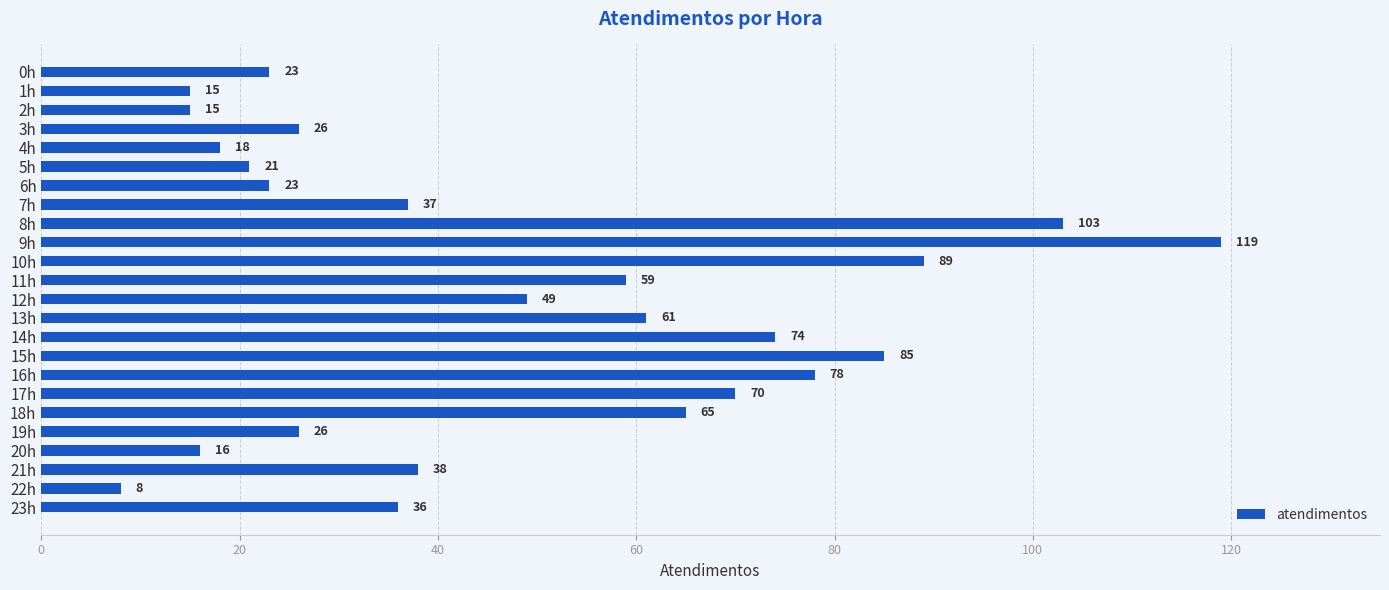

True or false: the data shows 25 at 23h.

False